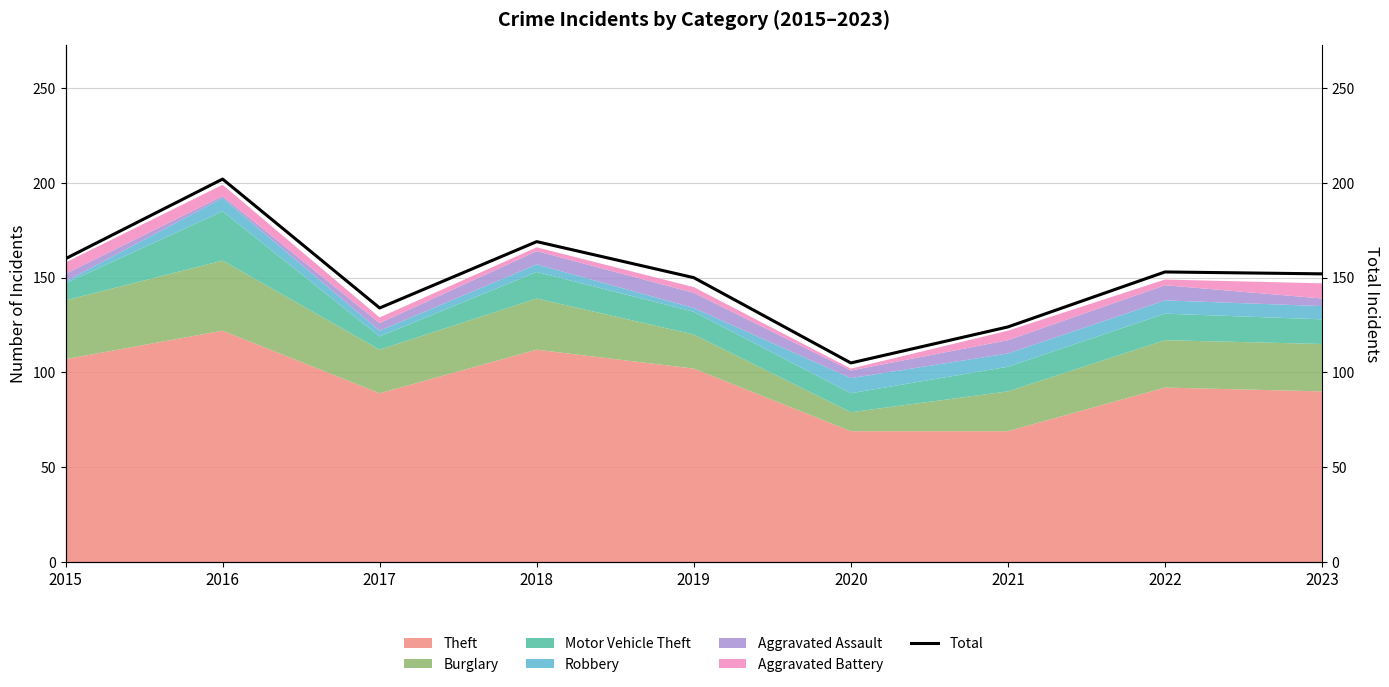

Does the chart display data point markers on the line(s)?

No